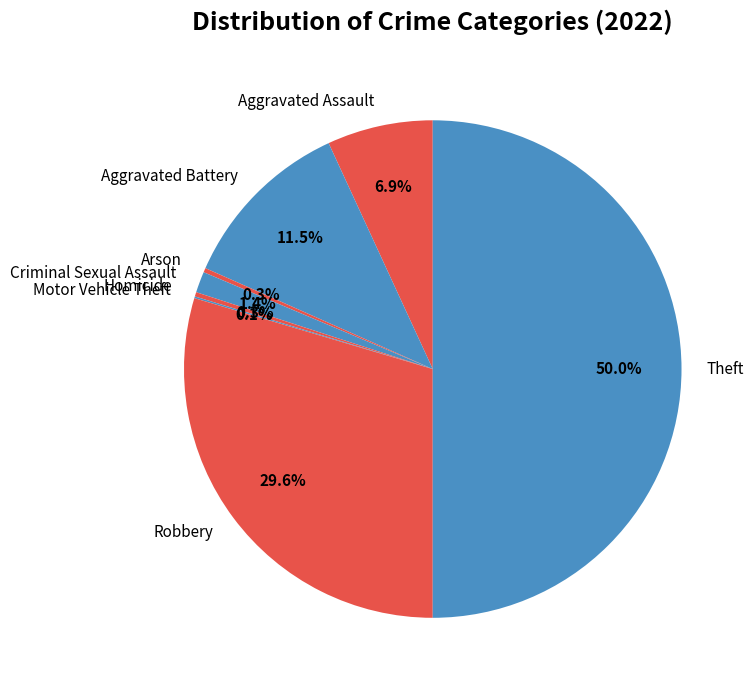

How much of the chart is everything except Aggravated Battery?

88.5%